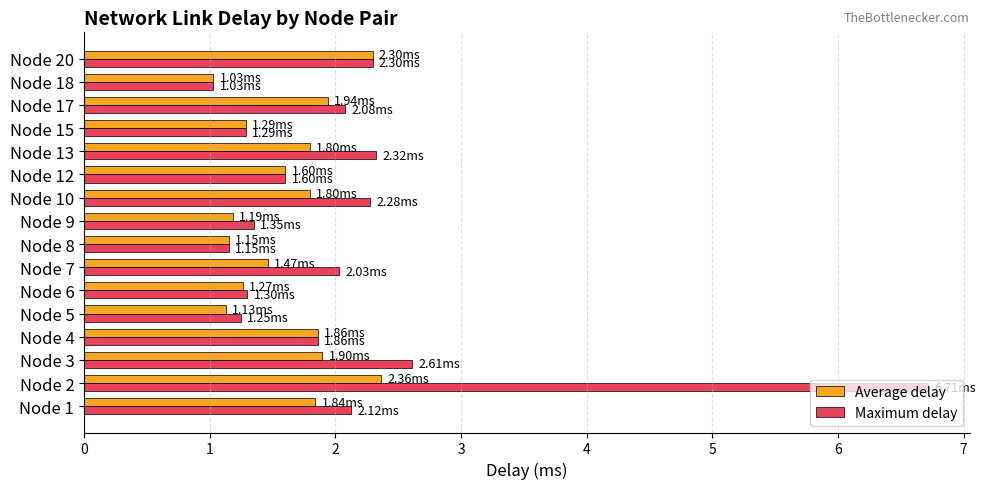

What is the average value of the Average delay series?

1.6